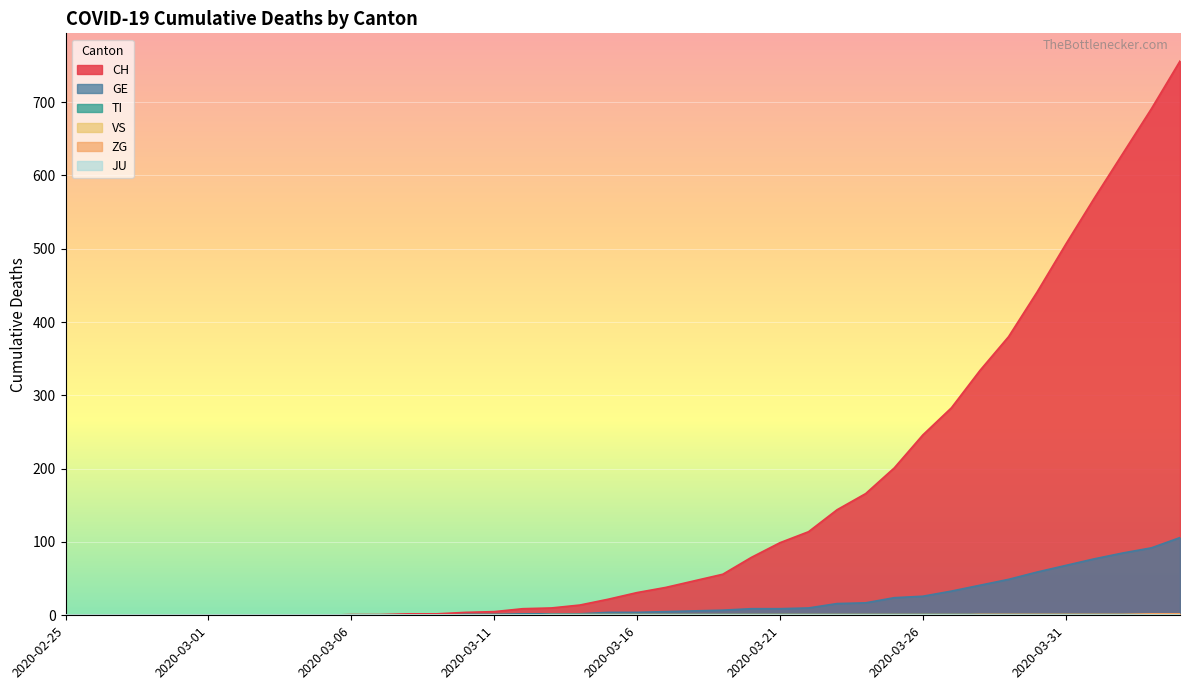

Which series has the largest total across all categories?

CH